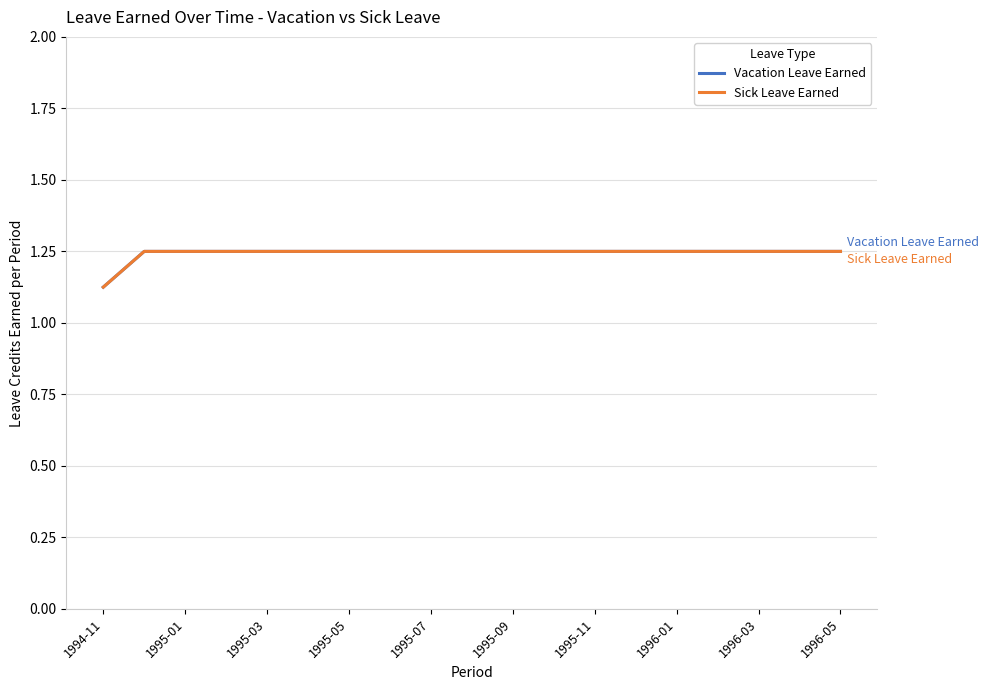

Does the chart display data point markers on the line(s)?

No